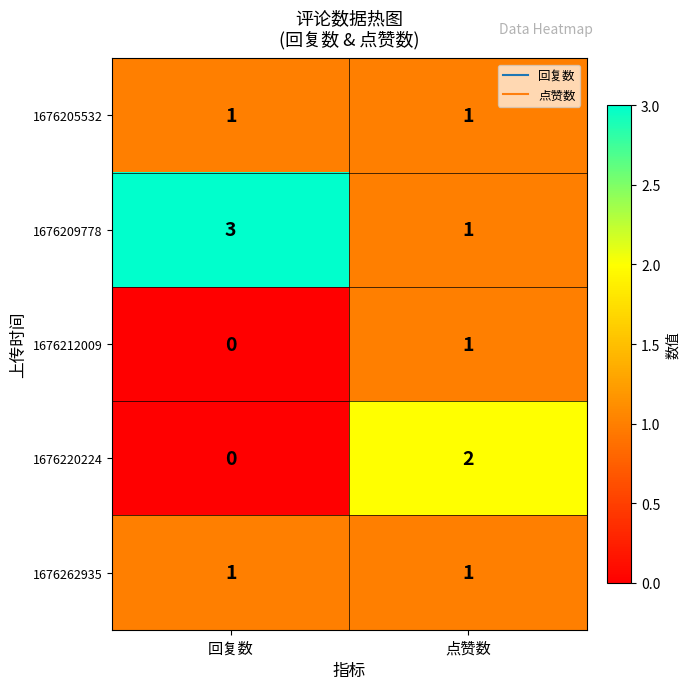

Reading left to right, what are all the values shown in this chart?

1676205532: 回复数=1	点赞数=1
1676209778: 回复数=3	点赞数=1
1676212009: 回复数=0	点赞数=1
1676220224: 回复数=0	点赞数=2
1676262935: 回复数=1	点赞数=1